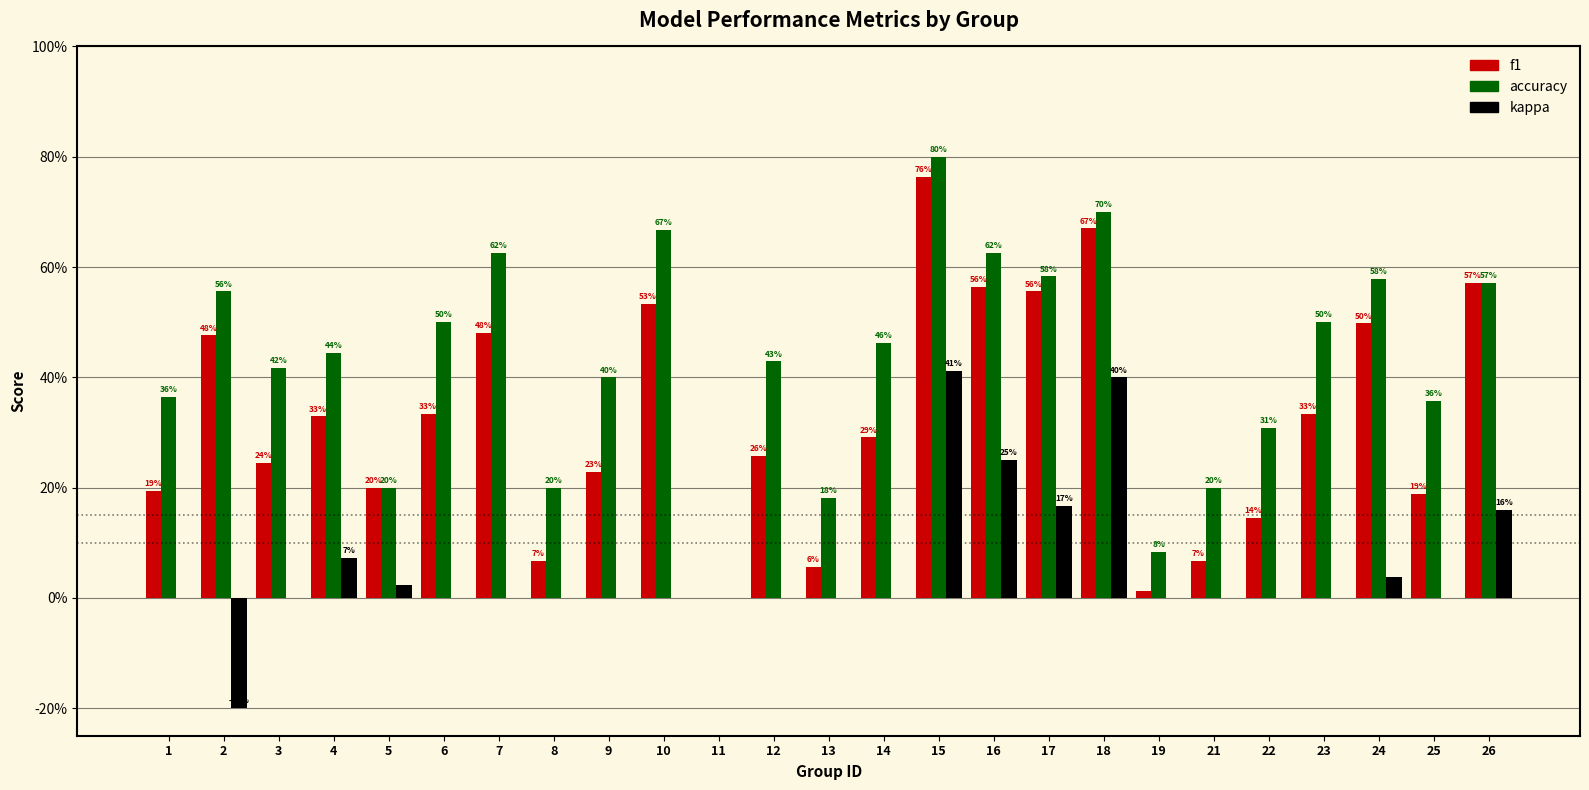

What is the sum of the accuracy values at 15 and 19?

0.9